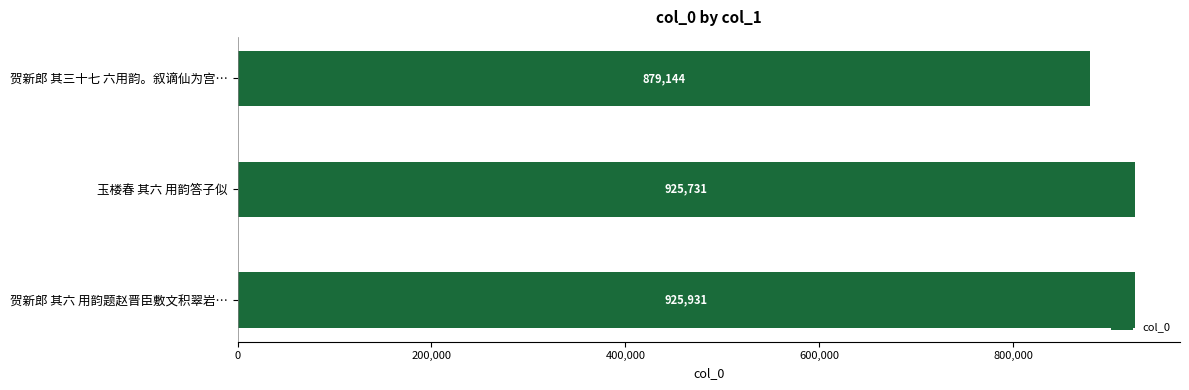

What is the label of the 3rd bar from the bottom?

贺新郎 其三十七 六用韵。叙谪仙为宫…